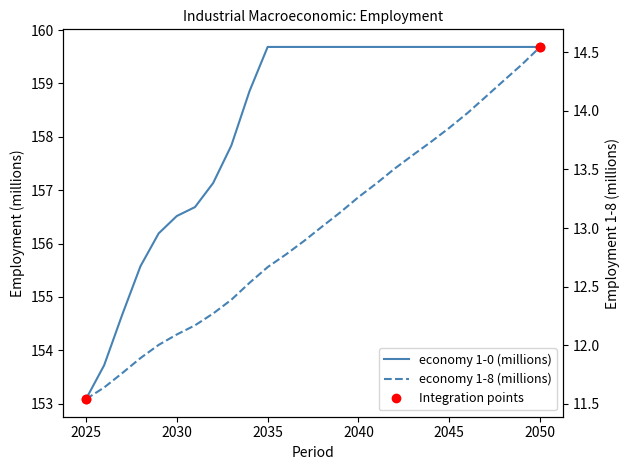

Which series contains the lowest Y value?

economy 1-8 (millions)